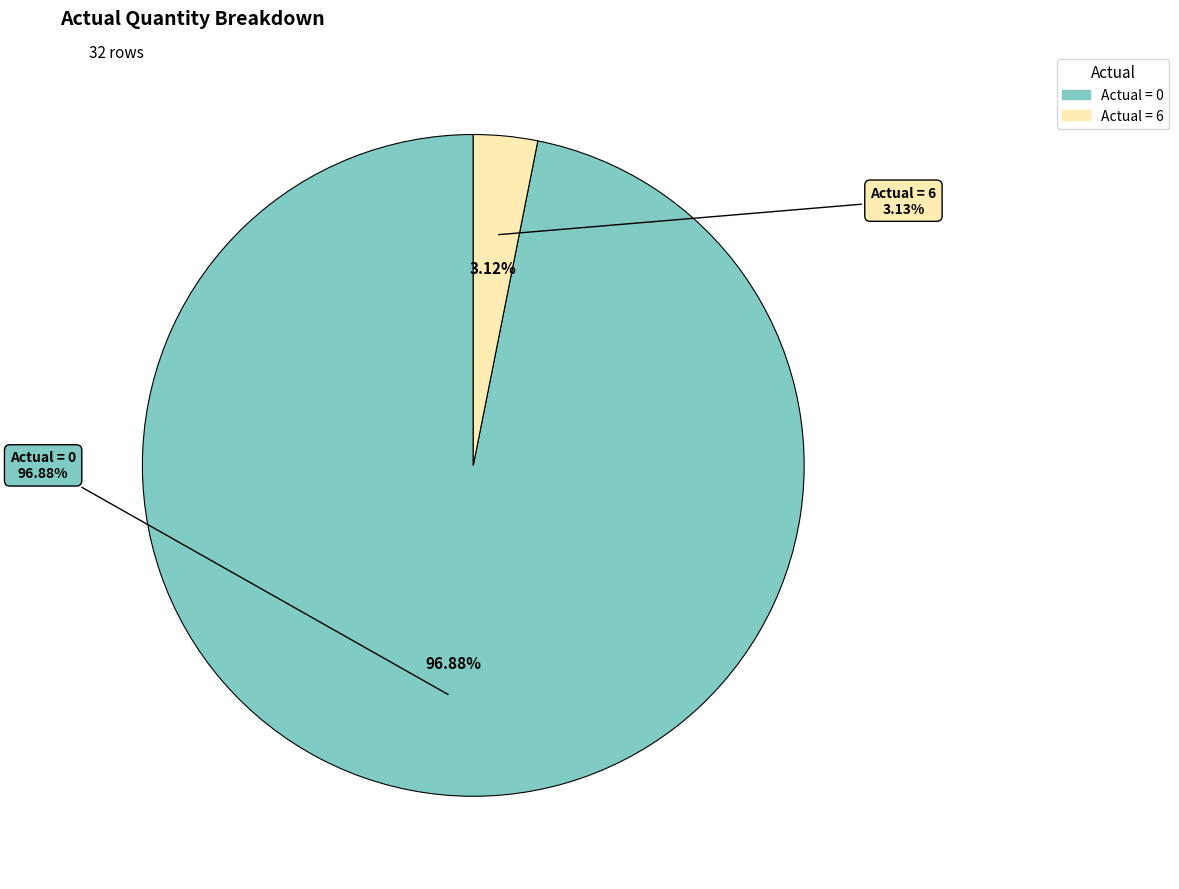

The 2011-08-04 slice represents 1% of the pie. True or false?

False